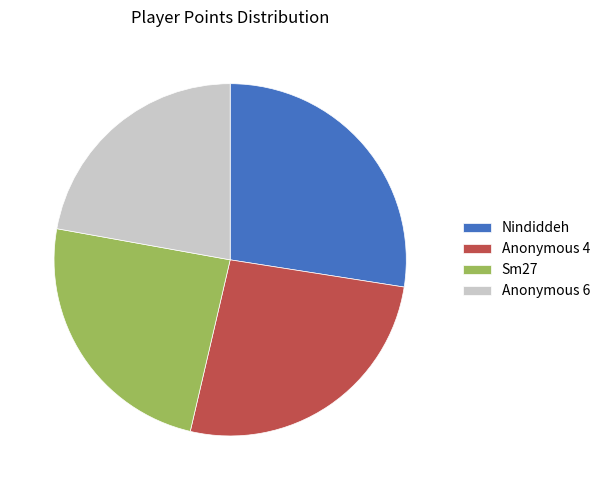

Do Nindiddeh and Sm27 together represent more than half of the pie?

Yes